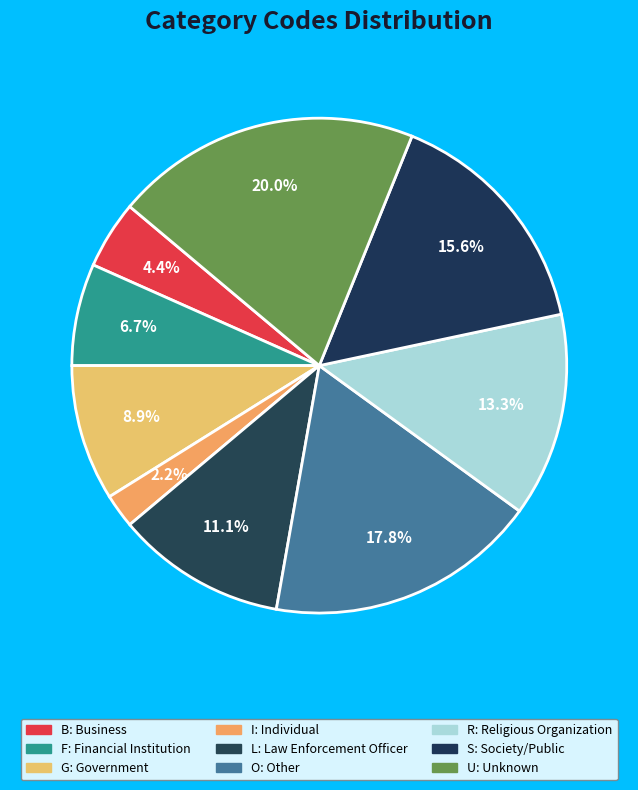

Which slice is the smallest?

I